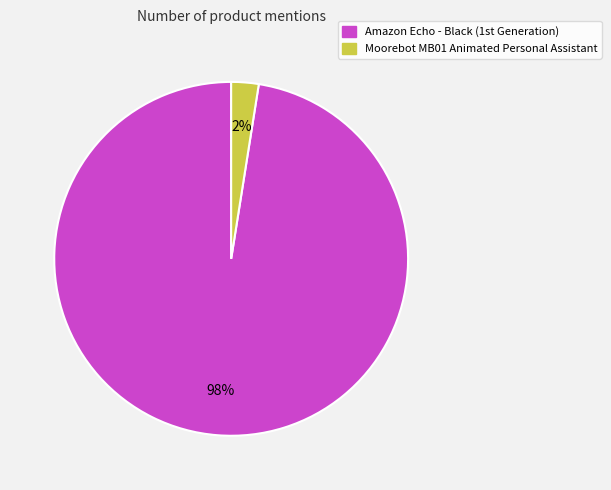

The Moorebot MB01 Animated Personal Assistant slice represents 2% of the pie. True or false?

True